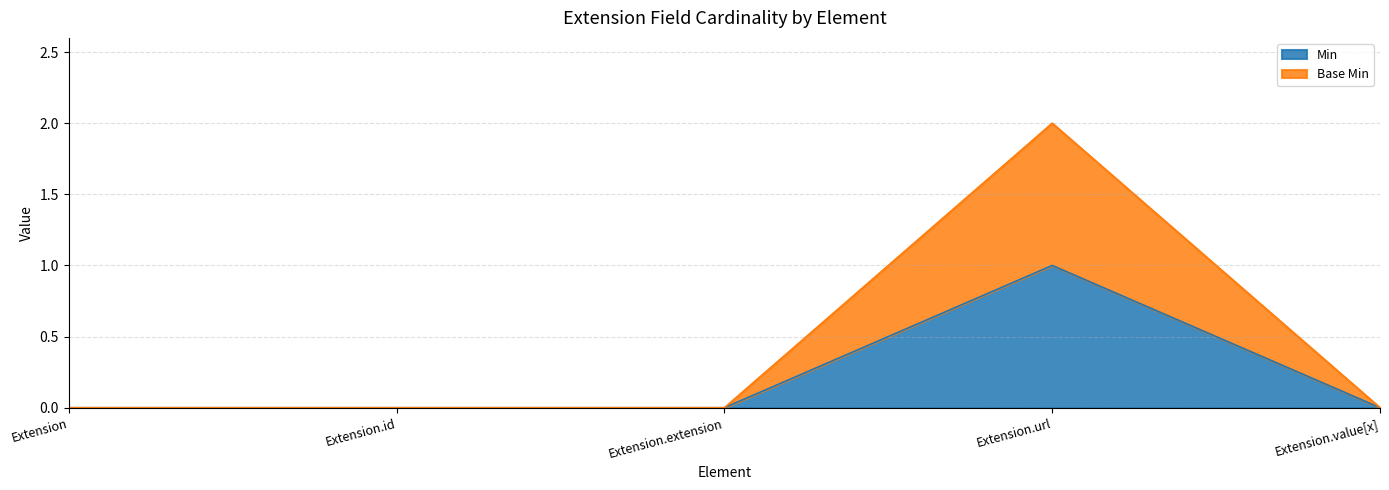

Reading left to right, extract all data points from this chart.

Min: 0	0	0	1	0
Base Min: 0	0	0	2	0